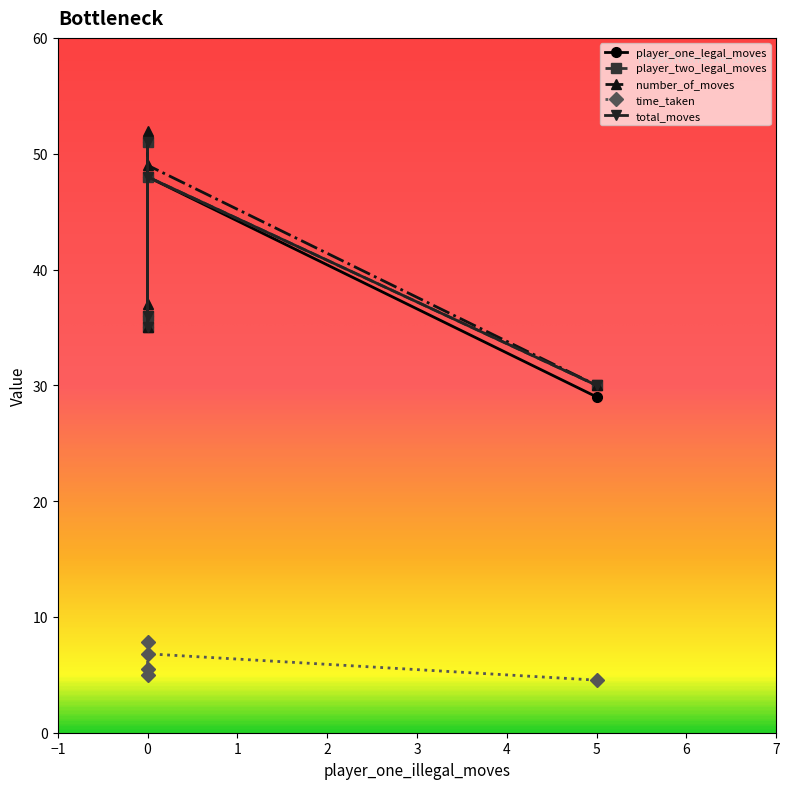

What is the approximate value of time_taken at 0?

7.9